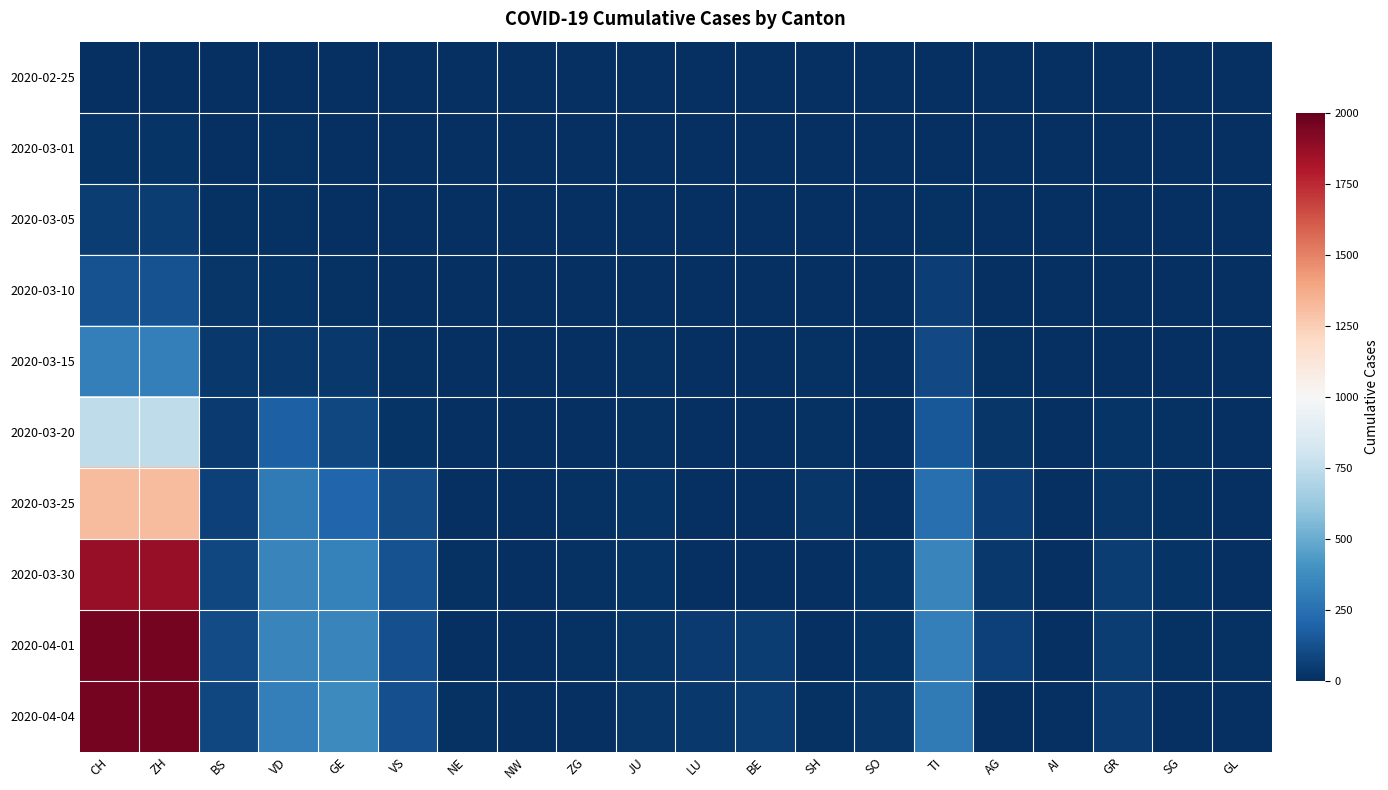

Reading left to right, list all the values displayed in this chart.

2020-02-25: CH=0	ZH=0	BS=0	VD=0	GE=0	VS=0	NE=0	NW=0	ZG=0	JU=0	LU=0	BE=0	SH=0	SO=0	TI=0	AG=0	AI=0	GR=0	SG=0	GL=0
2020-03-01: CH=21	ZH=21	BS=4	VD=8	GE=4	VS=1	NE=3	NW=0	ZG=0	JU=1	LU=0	BE=0	SH=0	SO=0	TI=4	AG=0	AI=0	GR=1	SG=0	GL=0
2020-03-05: CH=49	ZH=49	BS=11	VD=12	GE=5	VS=2	NE=4	NW=0	ZG=0	JU=2	LU=0	BE=0	SH=1	SO=0	TI=13	AG=0	AI=0	GR=1	SG=0	GL=0
2020-03-10: CH=132	ZH=132	BS=25	VD=20	GE=14	VS=5	NE=4	NW=0	ZG=0	JU=5	LU=0	BE=0	SH=0	SO=0	TI=59	AG=4	AI=0	GR=0	SG=0	GL=0
2020-03-15: CH=318	ZH=318	BS=35	VD=36	GE=34	VS=9	NE=6	NW=0	ZG=0	JU=9	LU=0	BE=0	SH=10	SO=0	TI=100	AG=13	AI=1	GR=6	SG=1	GL=0
2020-03-20: CH=748	ZH=748	BS=46	VD=180	GE=87	VS=21	NE=5	NW=0	ZG=0	JU=13	LU=0	BE=0	SH=8	SO=1	TI=155	AG=25	AI=1	GR=21	SG=8	GL=1
2020-03-25: CH=1317	ZH=1317	BS=66	VD=294	GE=208	VS=105	NE=3	NW=2	ZG=9	JU=19	LU=0	BE=0	SH=31	SO=0	TI=249	AG=60	AI=0	GR=26	SG=11	GL=0
2020-03-30: CH=1873	ZH=1873	BS=90	VD=340	GE=325	VS=130	NE=8	NW=3	ZG=8	JU=23	LU=0	BE=0	SH=7	SO=22	TI=340	AG=38	AI=0	GR=49	SG=16	GL=4
2020-04-01: CH=1956	ZH=1956	BS=102	VD=342	GE=342	VS=122	NE=7	NW=6	ZG=8	JU=24	LU=45	BE=52	SH=7	SO=22	TI=320	AG=67	AI=0	GR=48	SG=10	GL=8
2020-04-04: CH=1955	ZH=1955	BS=93	VD=315	GE=360	VS=123	NE=8	NW=3	ZG=7	JU=24	LU=37	BE=49	SH=9	SO=25	TI=291	AG=0	AI=0	GR=42	SG=0	GL=7